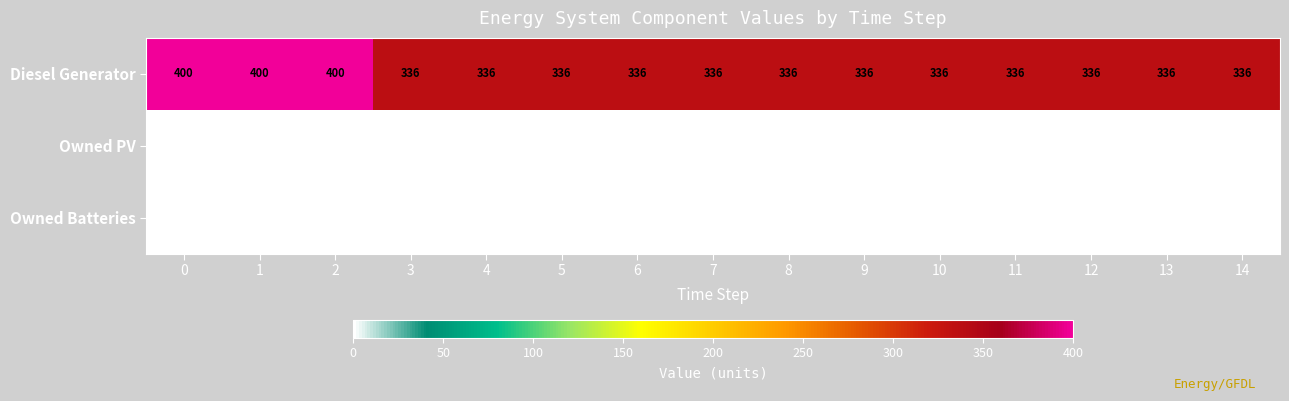

The value of Diesel Generator at 4 is 336. True or false?

True